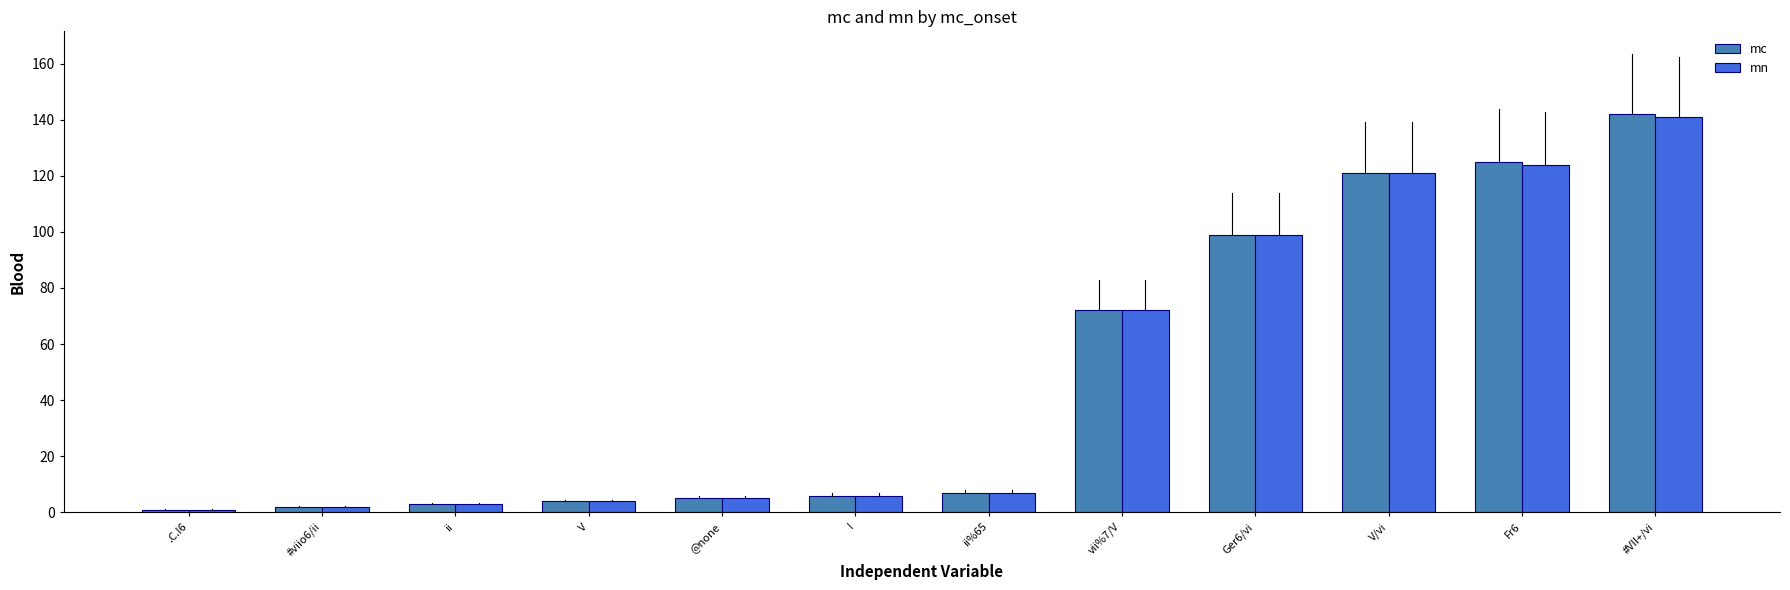

The value of mc at I is 6. True or false?

True